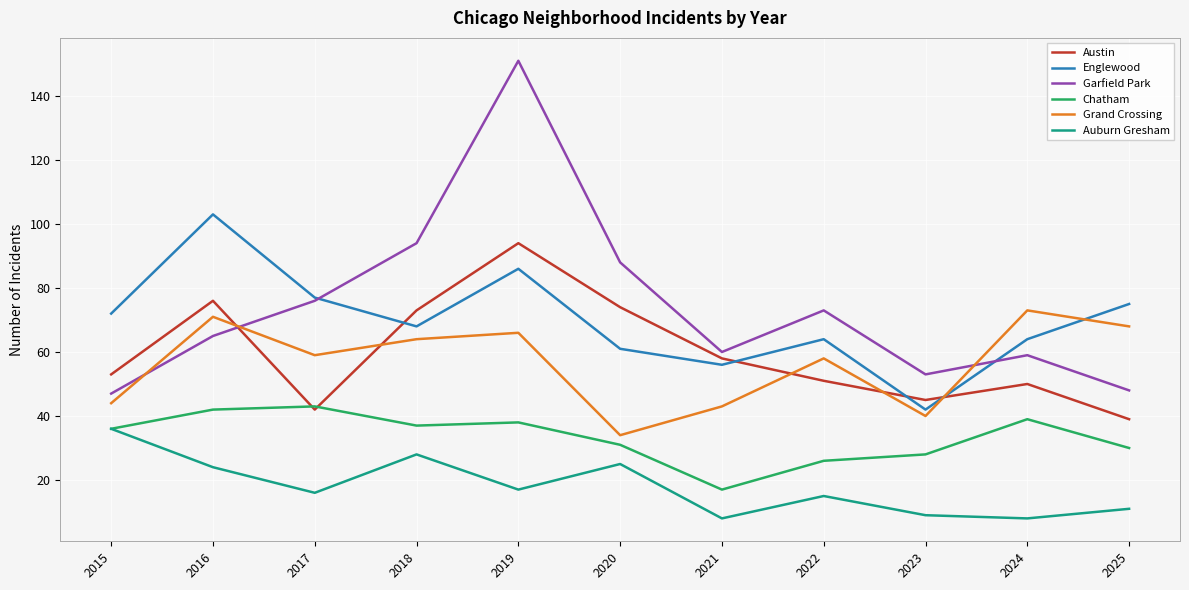

Is the value of Chatham at 2018 greater than the value of Austin at 2017?

No